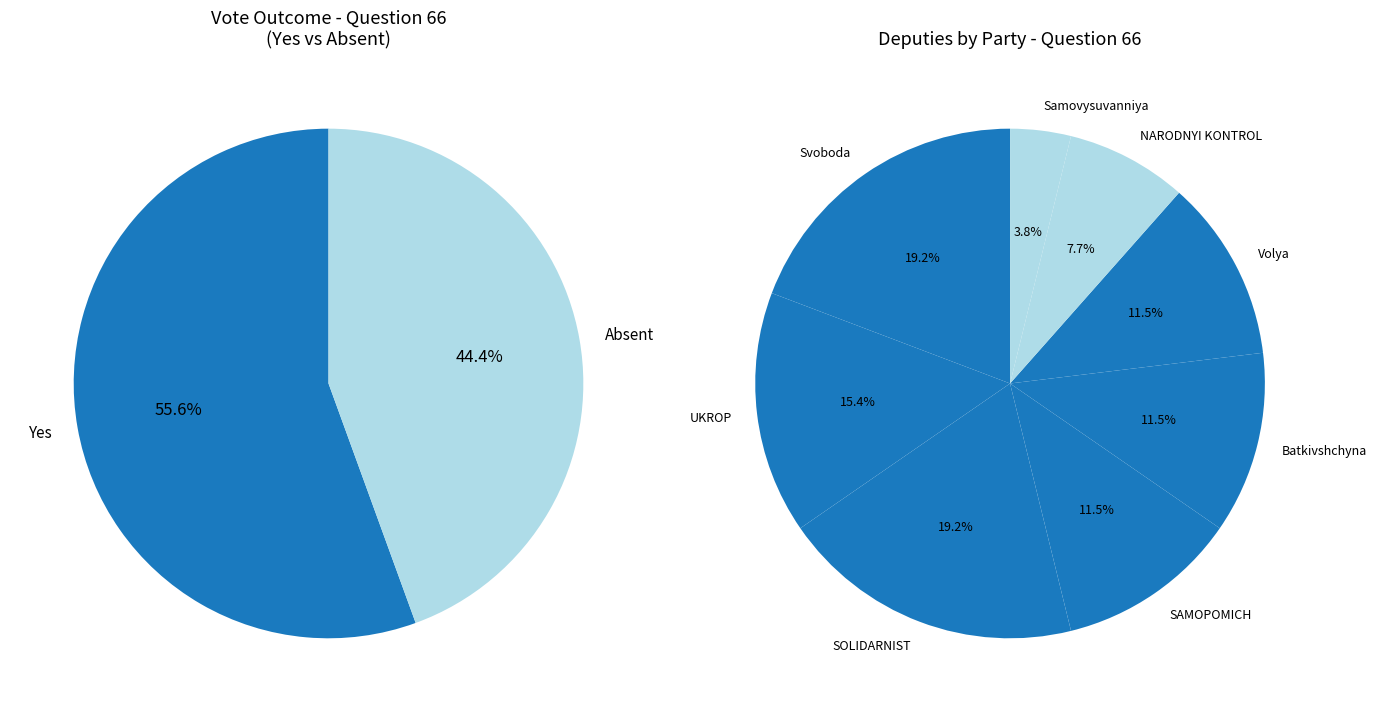

How many segments does this pie chart have?

2